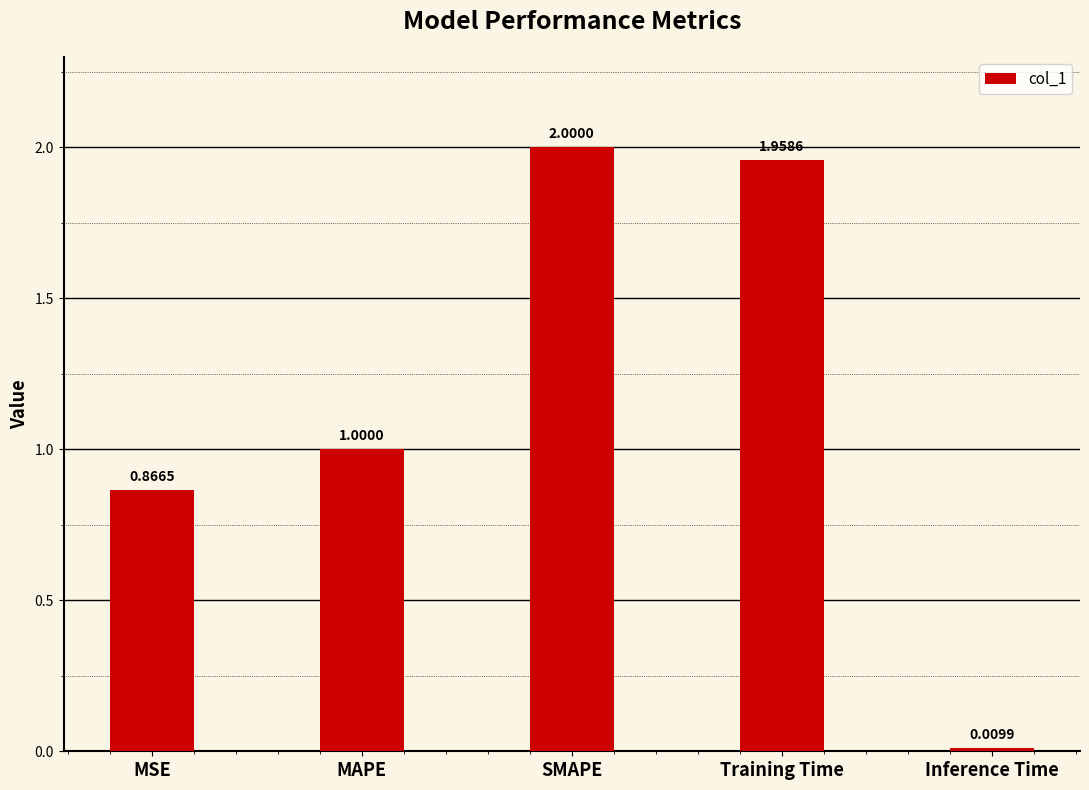

What is the change in value from MSE to MAPE?

+0.1